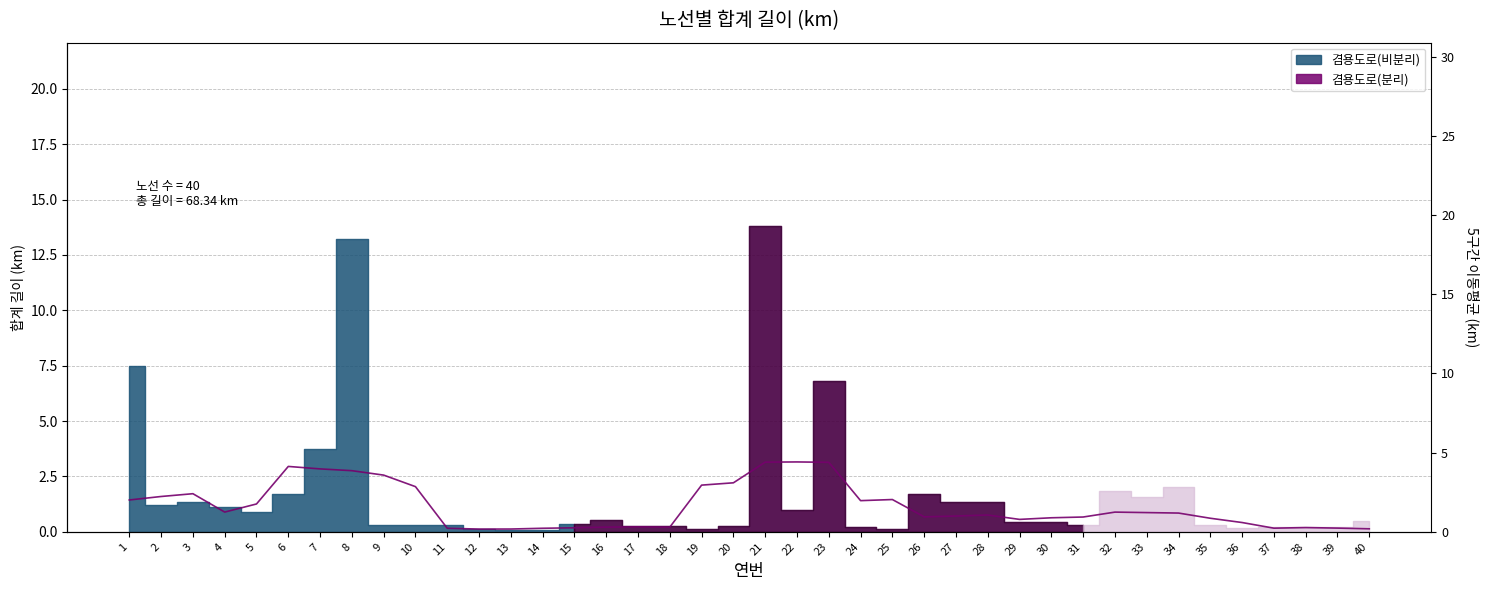

How many lines are shown in the chart?

1